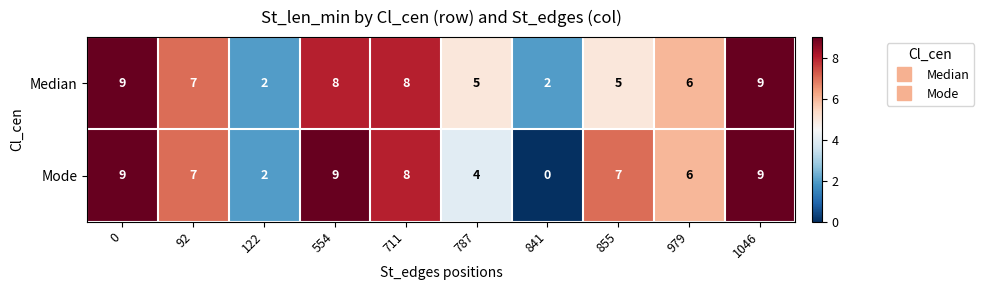

Which series has the largest range (max minus min)?

Mode